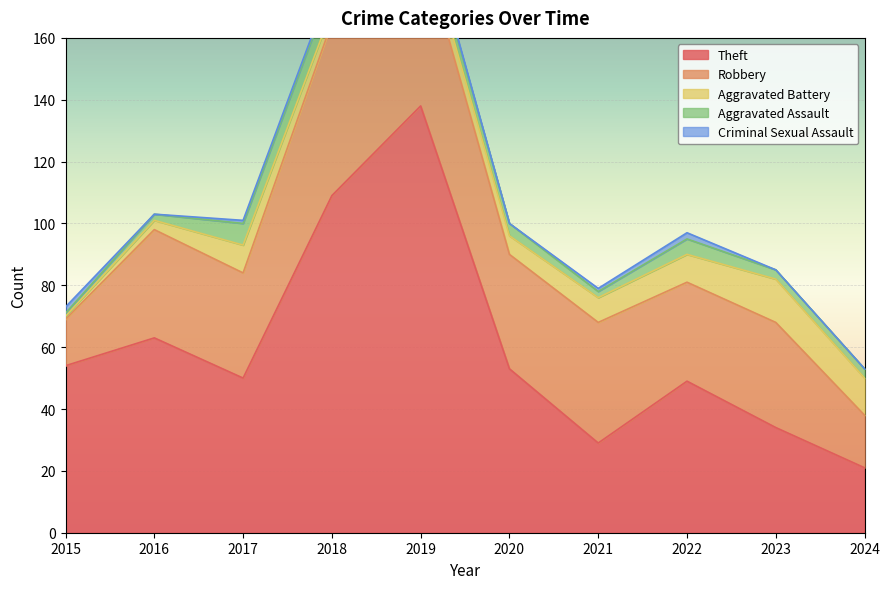

Which series has the largest total across all categories?

Theft